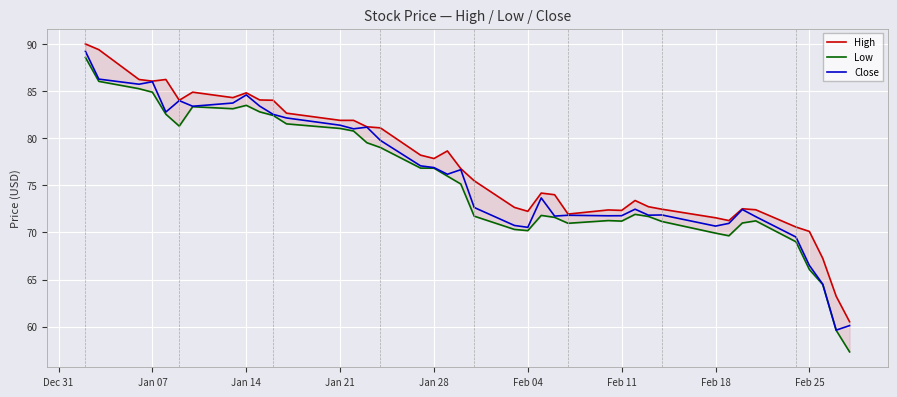

True or false: Close and Low intersect in this chart.

False